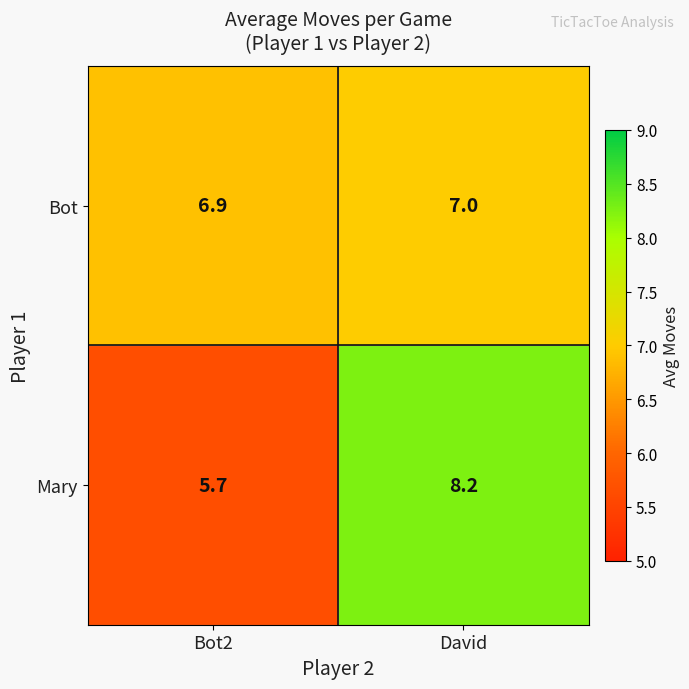

The value of Bot at David is 1.6. True or false?

False